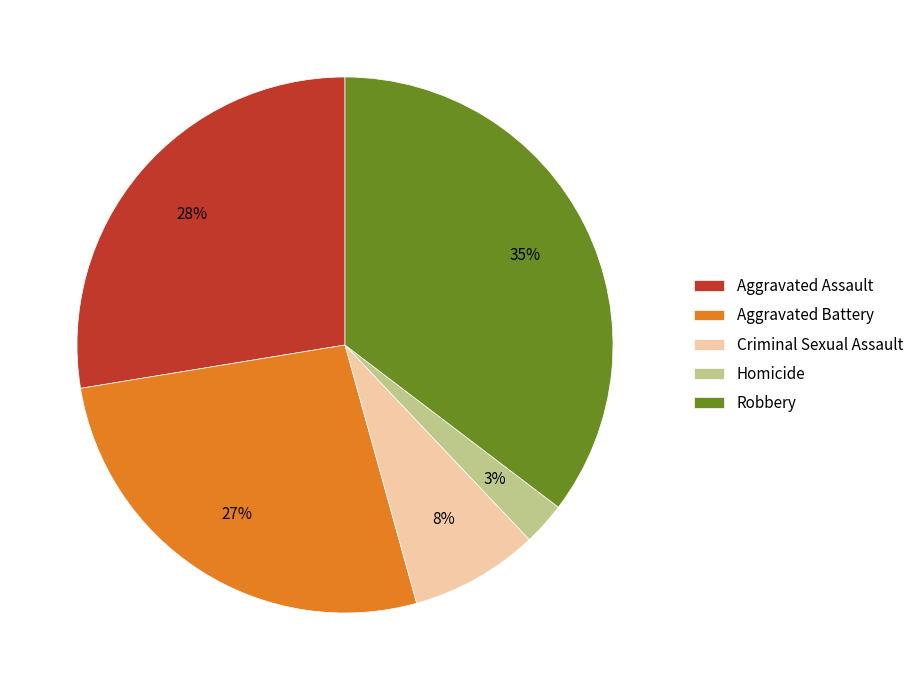

Is there any slice that represents more than half of the pie?

No